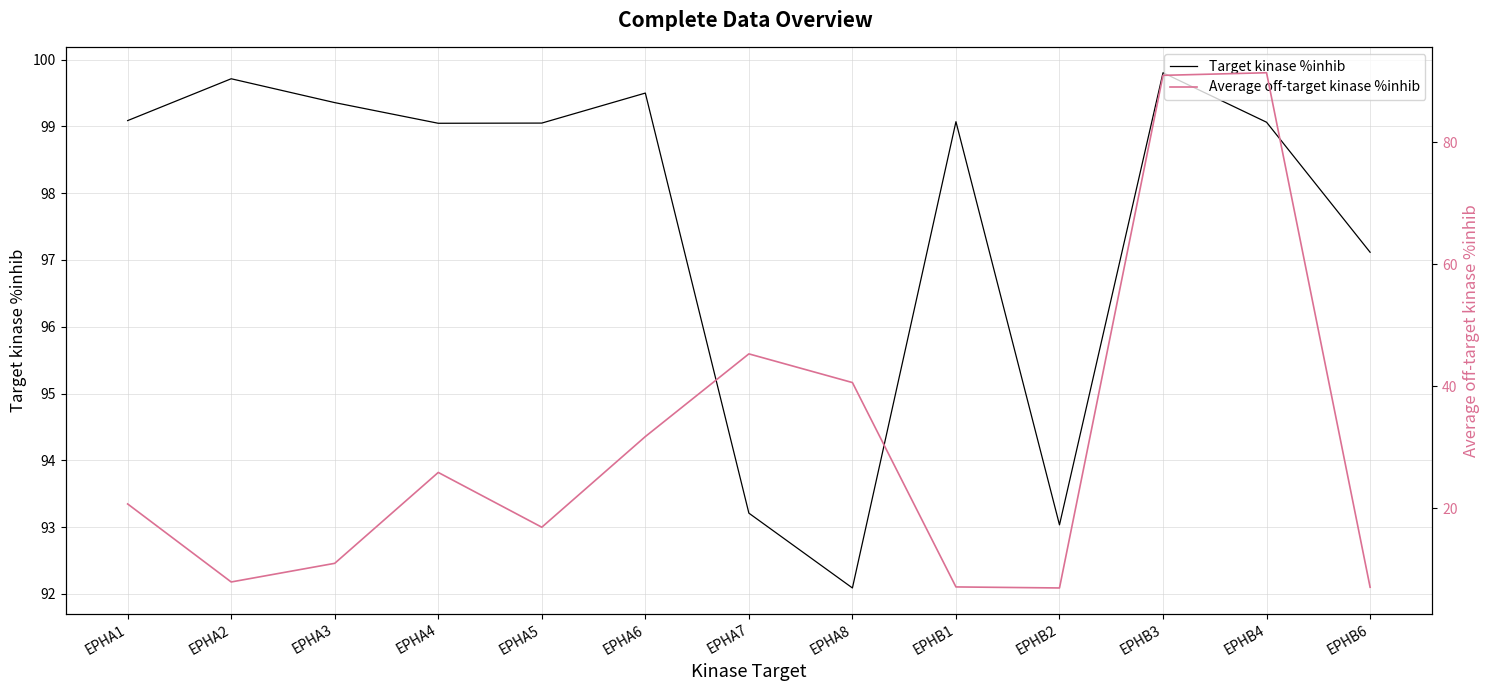

Does the chart have visible grid lines?

Yes